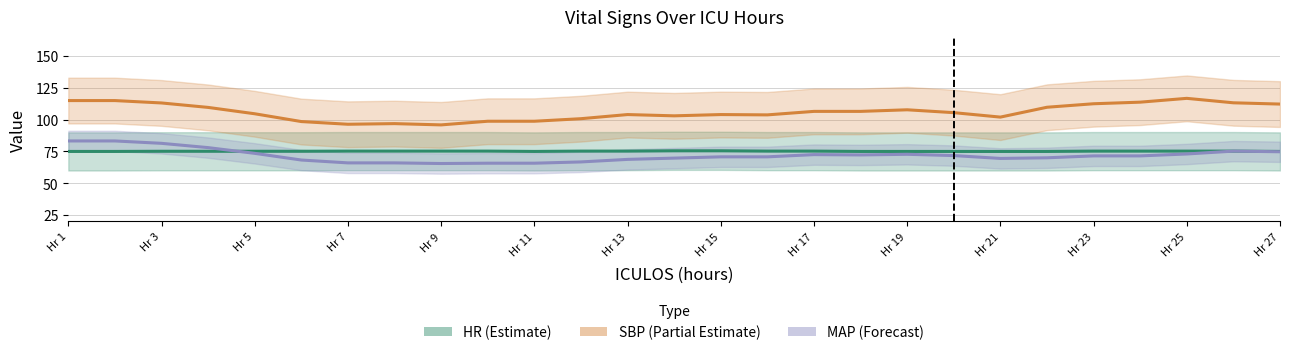

Does the chart display data point markers on the line(s)?

No